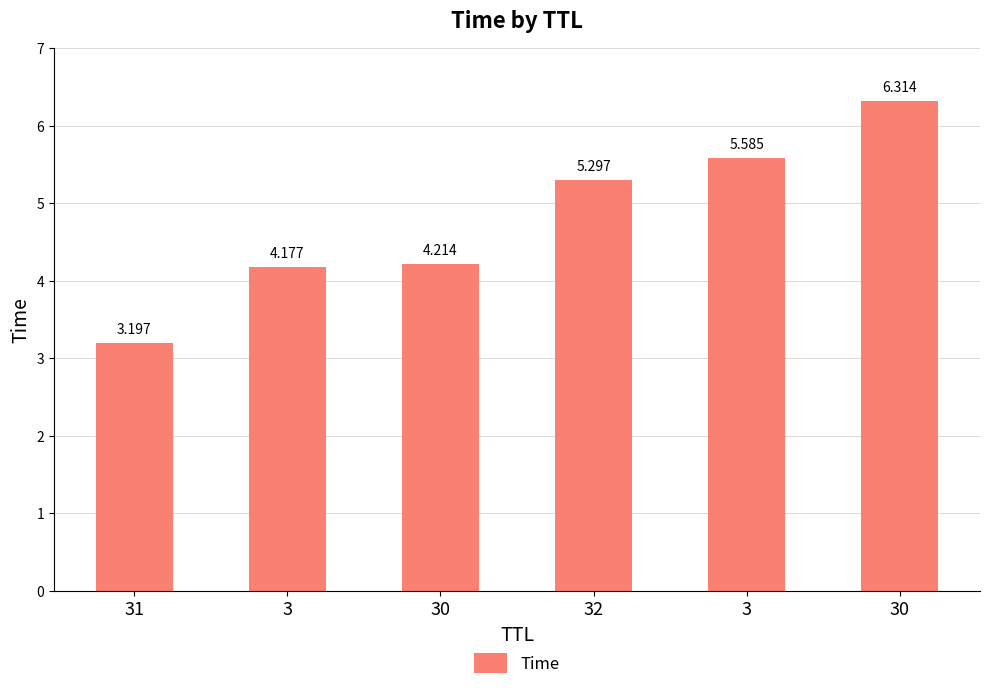

Rank the categories by value from highest to lowest.

30, 3, 32, 30, 3, 31